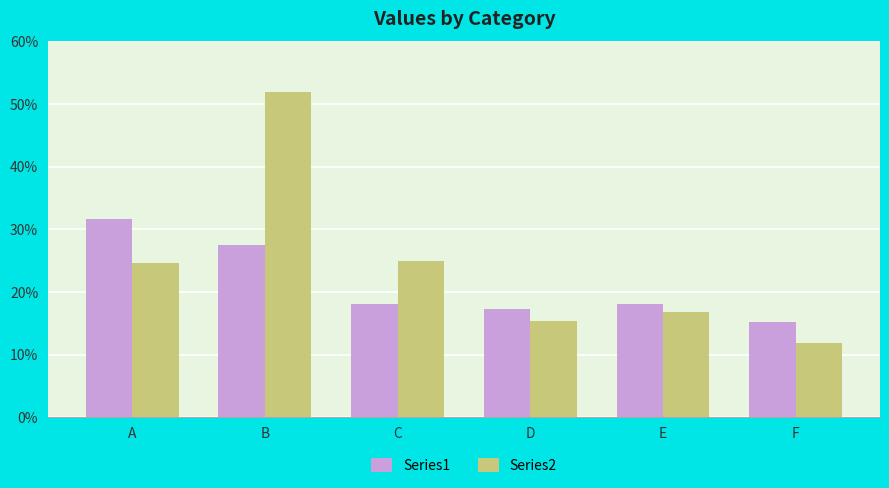

What is the maximum value shown in the chart?

52.0